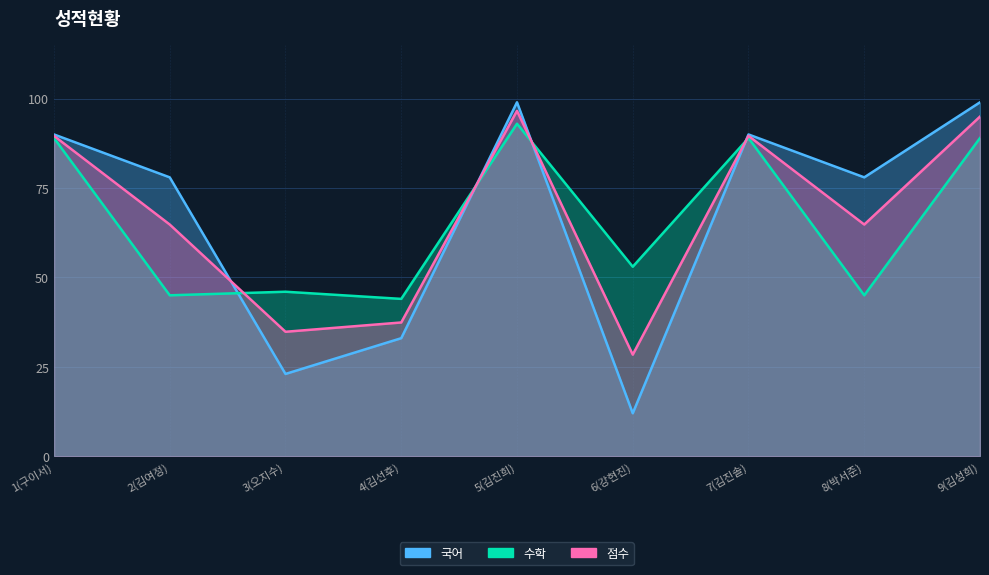

Is it true that 점수 equals 46.1 at 9(김성희)?

False